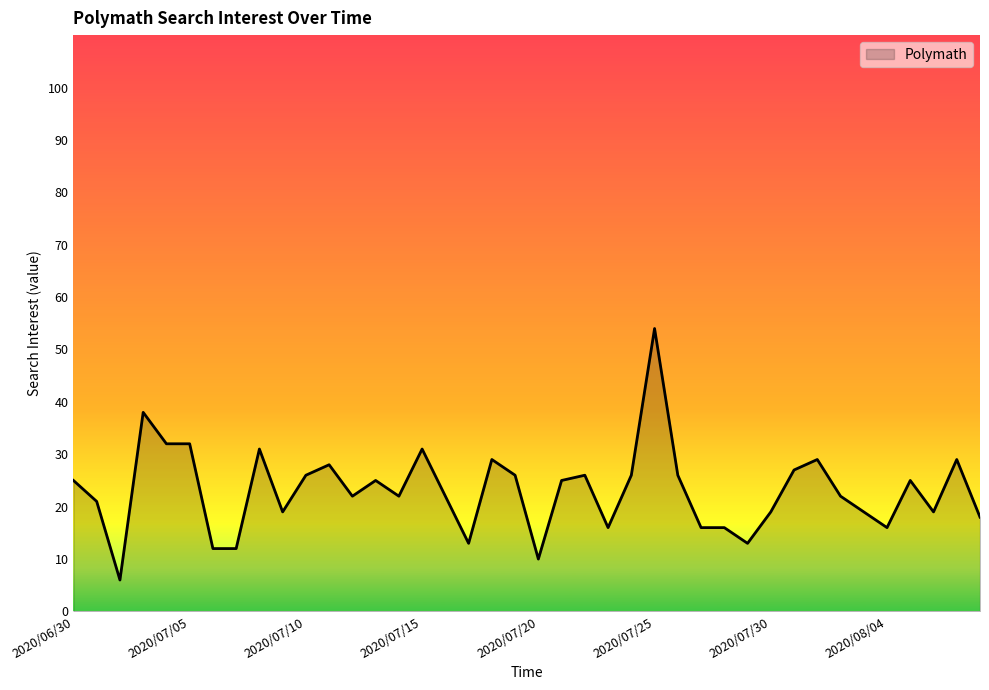

What is the smallest value displayed?

6